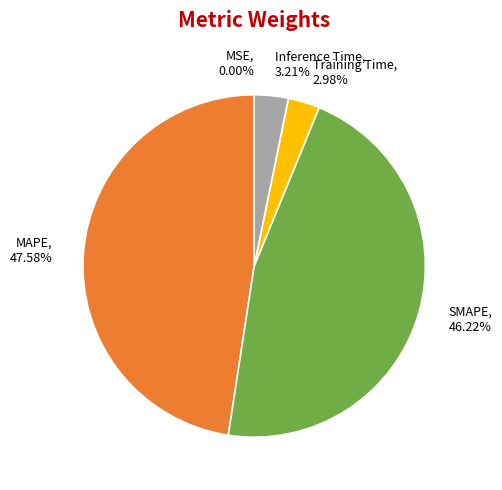

To the nearest percent, what is the average slice percentage?

20%